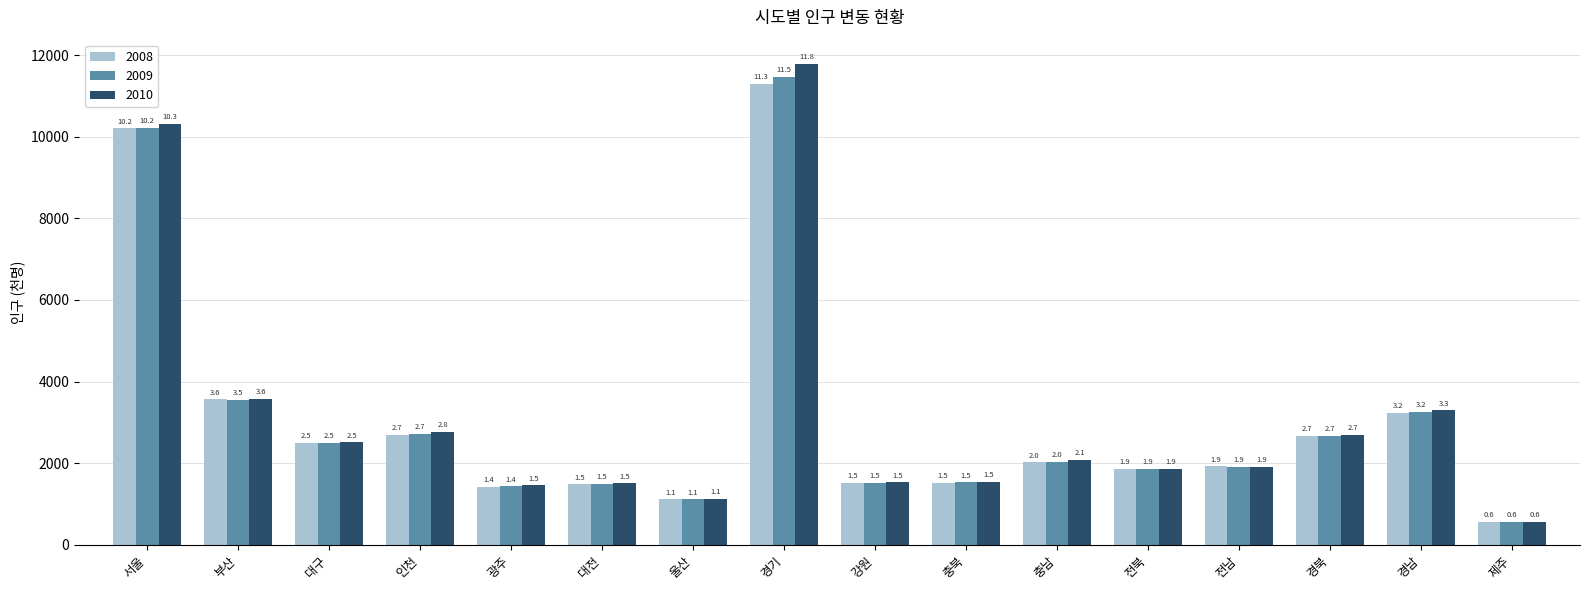

How many groups of bars are there?

16